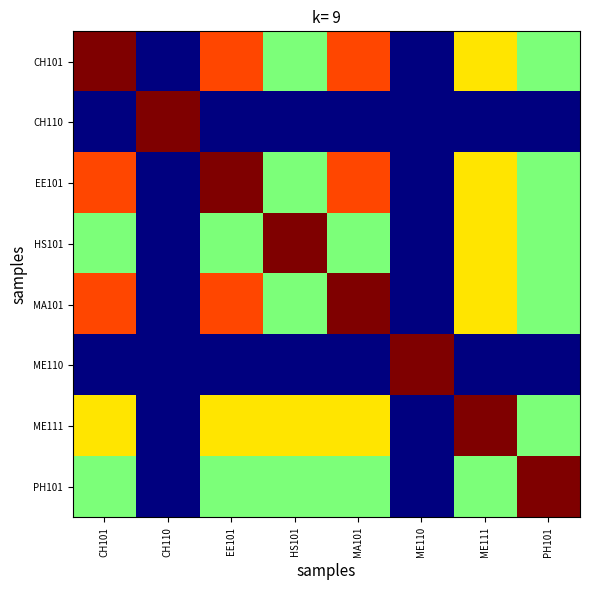

Reading right to left, list all the values displayed in this chart.

CH101: PH101=0.5	ME111=0.7	ME110=0.0	MA101=0.8	HS101=0.5	EE101=0.8	CH110=0.0	CH101=1.0
CH110: PH101=0.0	ME111=0.0	ME110=0.0	MA101=0.0	HS101=0.0	EE101=0.0	CH110=1.0	CH101=0.0
EE101: PH101=0.5	ME111=0.7	ME110=0.0	MA101=0.8	HS101=0.5	EE101=1.0	CH110=0.0	CH101=0.8
HS101: PH101=0.5	ME111=0.7	ME110=0.0	MA101=0.5	HS101=1.0	EE101=0.5	CH110=0.0	CH101=0.5
MA101: PH101=0.5	ME111=0.7	ME110=0.0	MA101=1.0	HS101=0.5	EE101=0.8	CH110=0.0	CH101=0.8
ME110: PH101=0.0	ME111=0.0	ME110=1.0	MA101=0.0	HS101=0.0	EE101=0.0	CH110=0.0	CH101=0.0
ME111: PH101=0.5	ME111=1.0	ME110=0.0	MA101=0.7	HS101=0.7	EE101=0.7	CH110=0.0	CH101=0.7
PH101: PH101=1.0	ME111=0.5	ME110=0.0	MA101=0.5	HS101=0.5	EE101=0.5	CH110=0.0	CH101=0.5